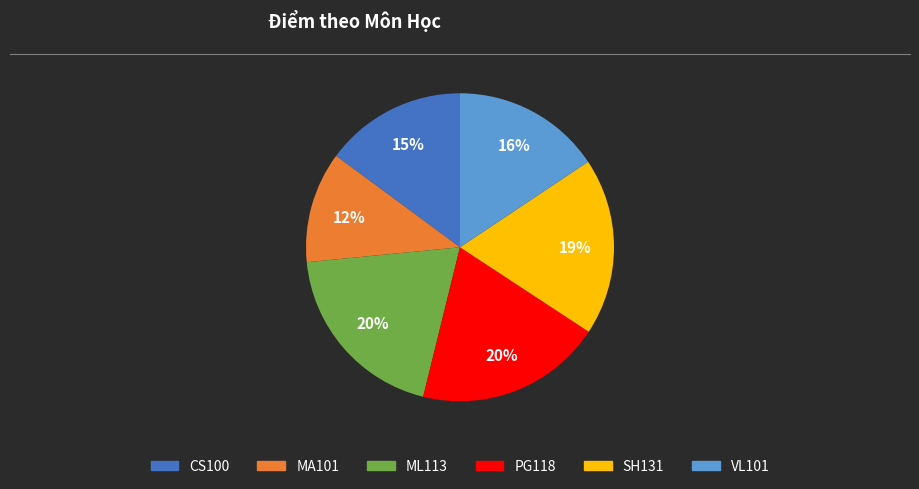

True or false: SH131 accounts for 19% of the total.

True